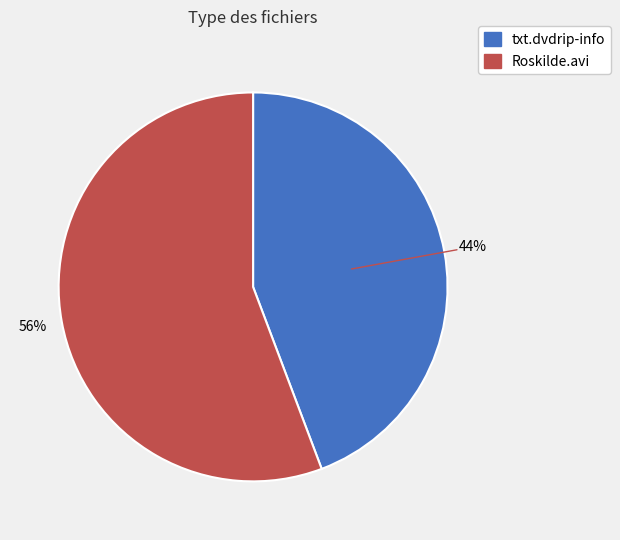

Is txt.dvdrip-info the majority of the pie?

No